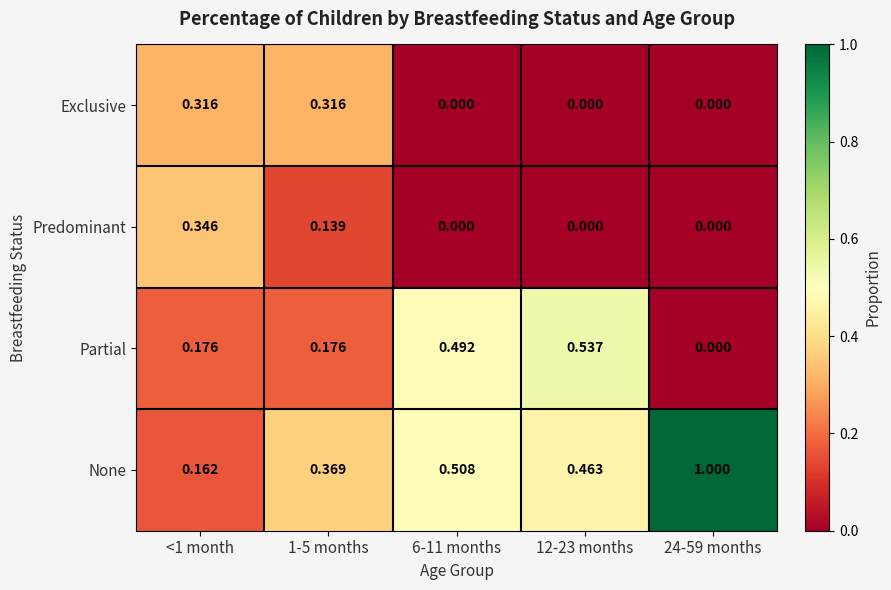

How many data points does each series have?

5